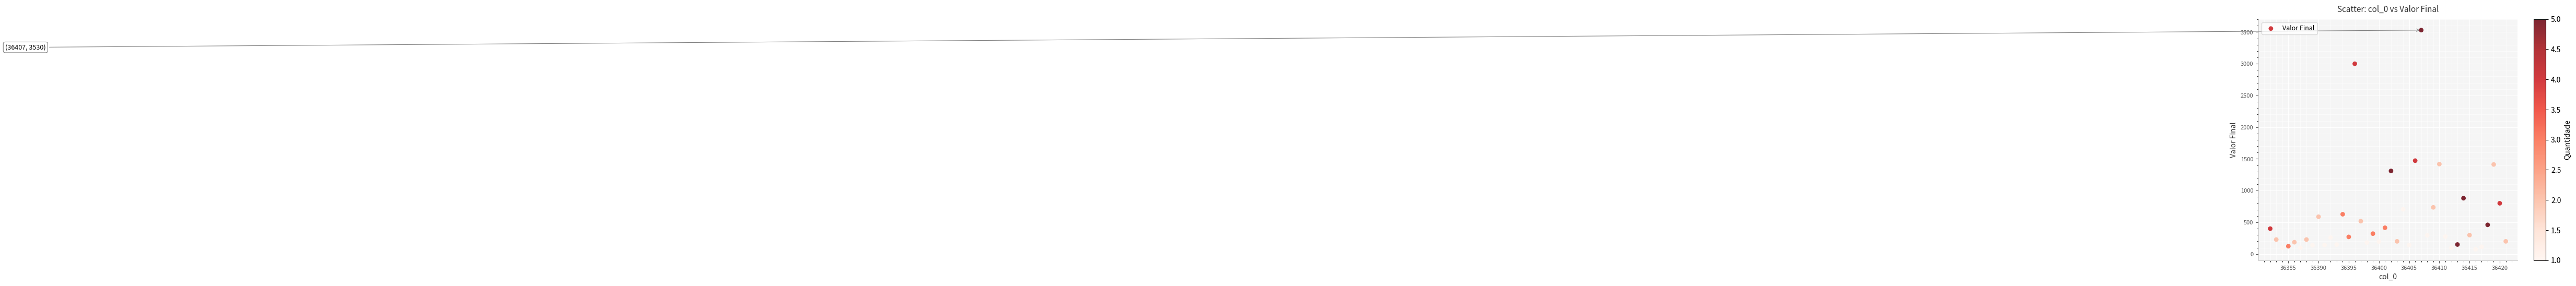

What Y value in the scatter plot is closest to 1802?

1472